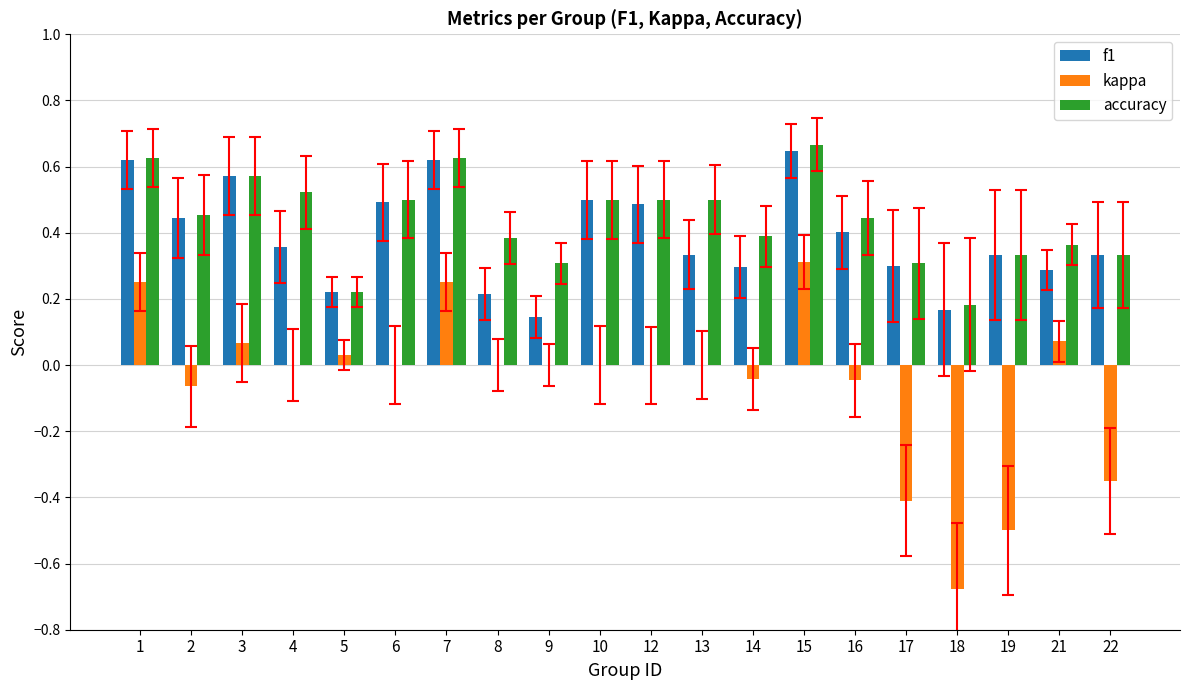

The accuracy series shows 0.5 at 6. True or false?

True